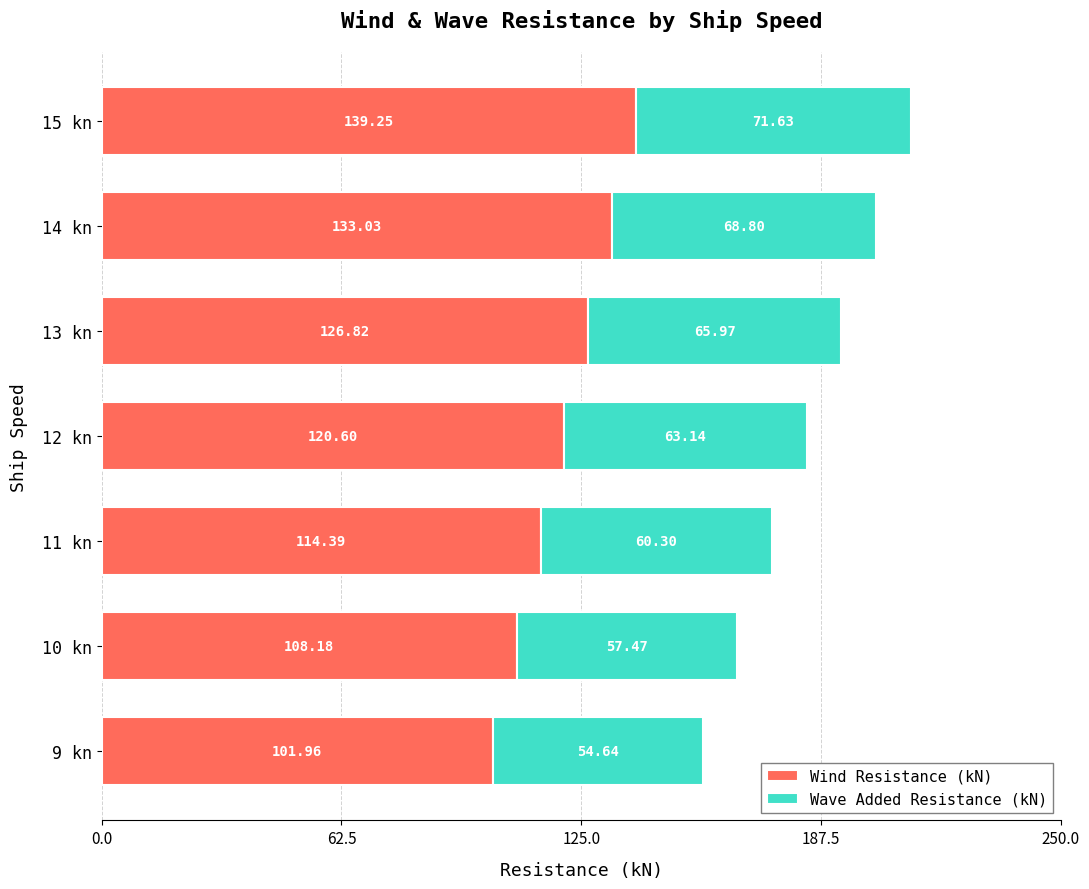

Rank the categories by Wind Resistance (kN) value from highest to lowest.

15 kn, 14 kn, 13 kn, 12 kn, 11 kn, 10 kn, 9 kn